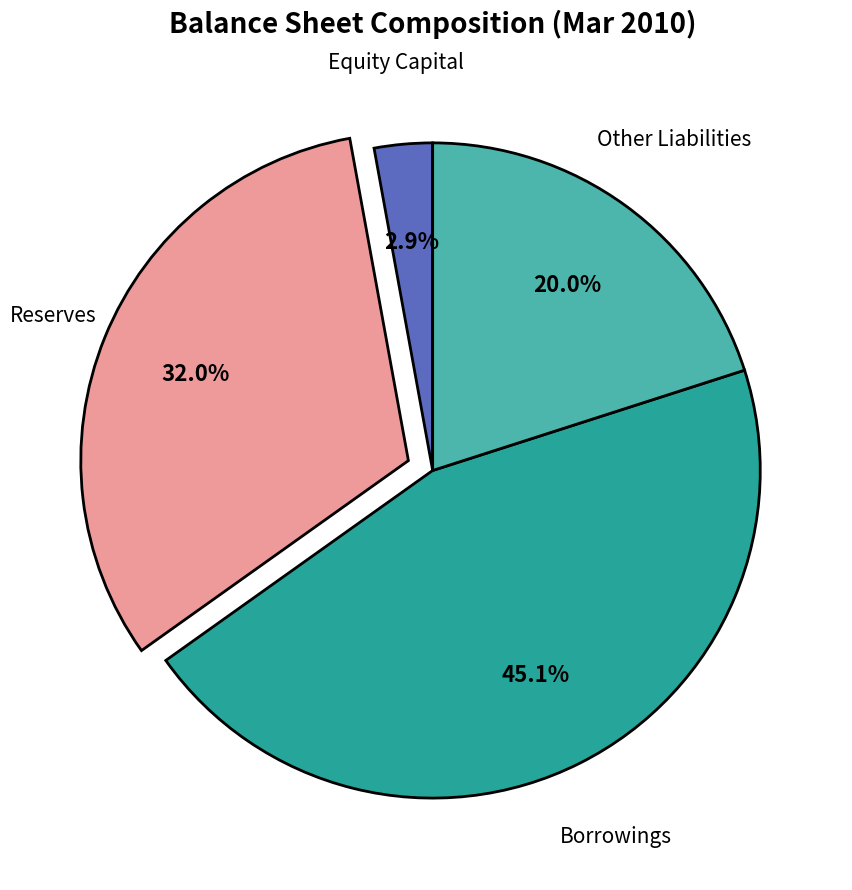

Count the number of slices in the pie.

4